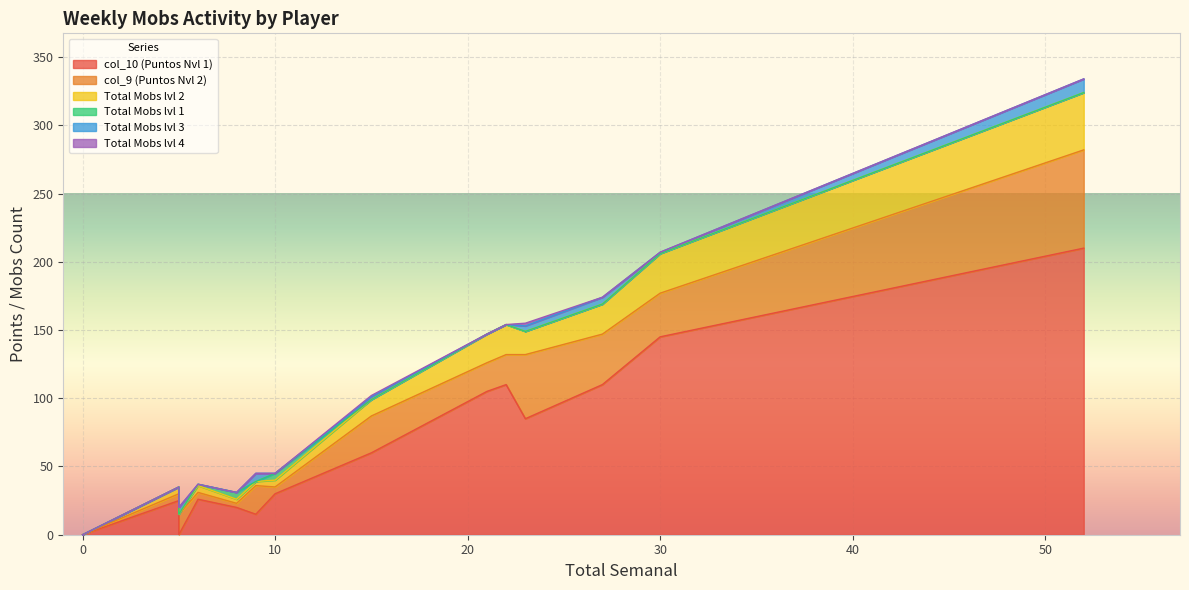

List the labels in order of Total Mobs lvl 2 value, largest first.

52, 30, 22, 27, 21, 21, 23, 15, 10, 6, 5, 5, 9, 8, 3, 1, 0, 5, 0